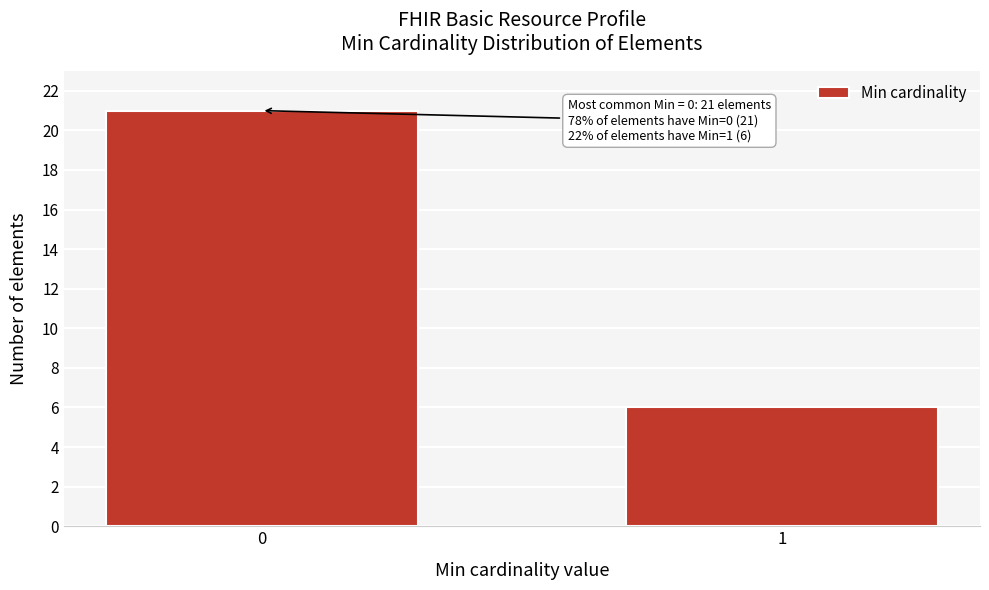

Reading left to right, what are all the values shown in this chart?

21	6